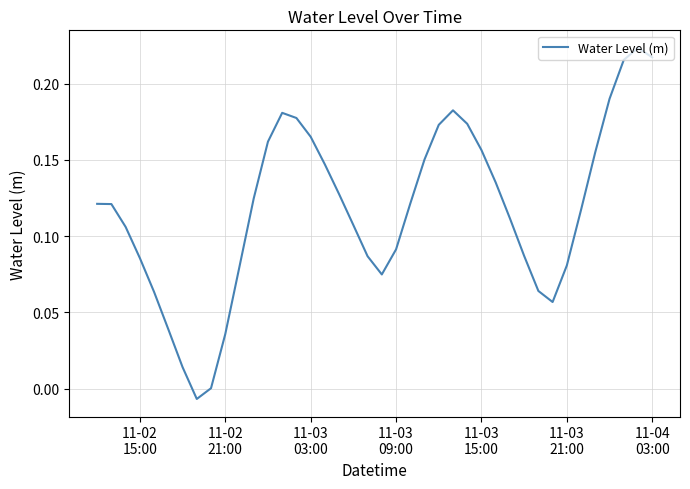

What is the greatest value displayed?

0.2